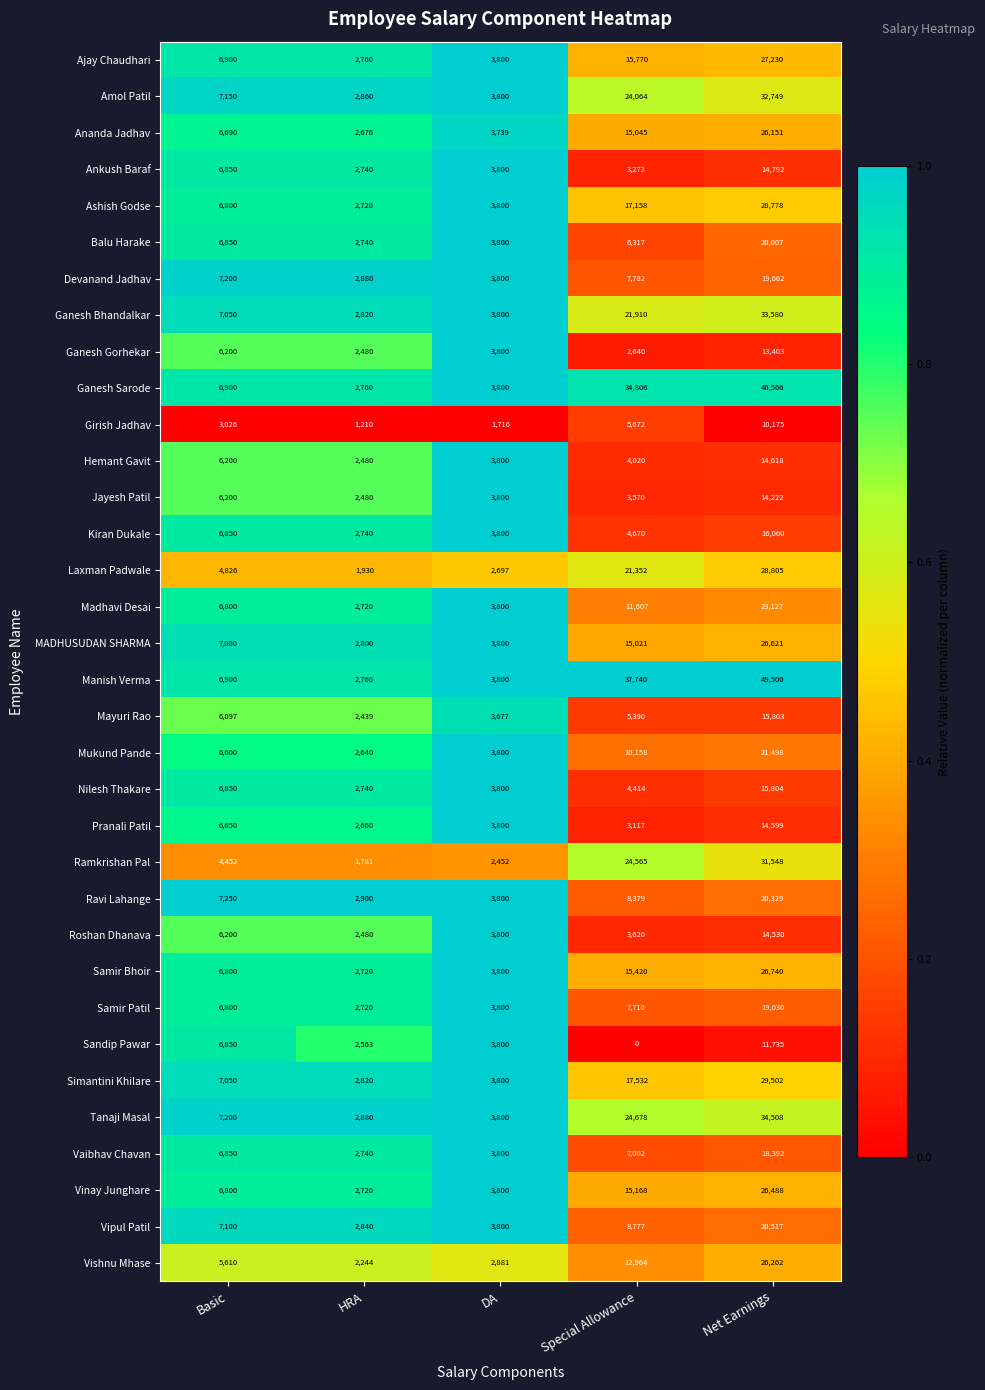

True or false: Roshan Dhanava has a value of 14530 at Net Earnings.

True